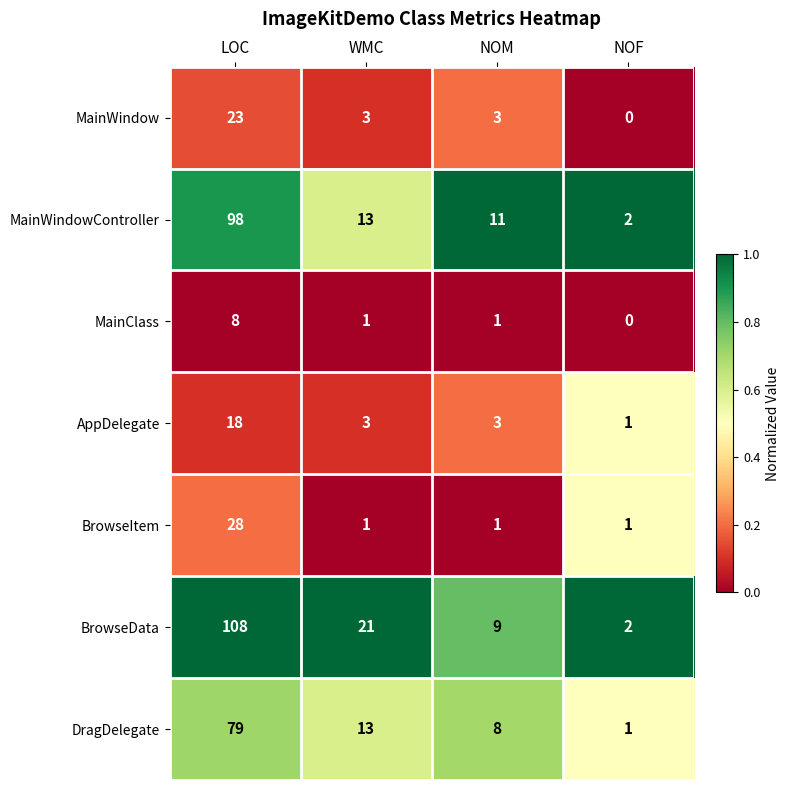

Where is MainWindowController nearest to the value 50?

WMC